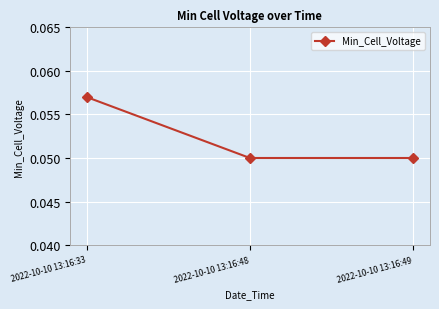

How many lines are shown in the chart?

1